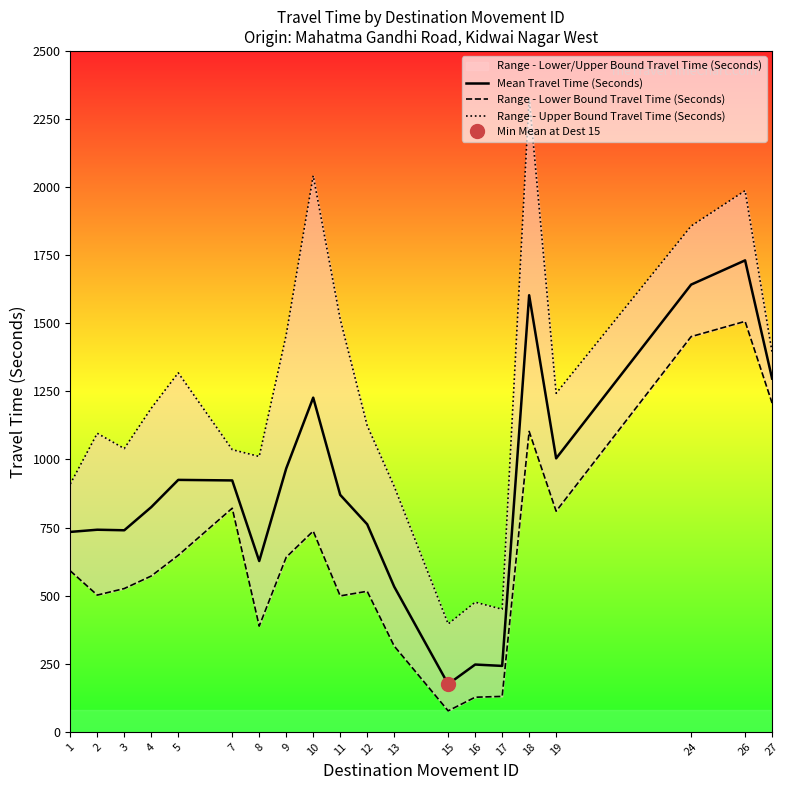

Rank the series by their average value, from highest to lowest.

Range - Upper Bound Travel Time (Seconds), Mean Travel Time (Seconds), Range - Lower Bound Travel Time (Seconds)